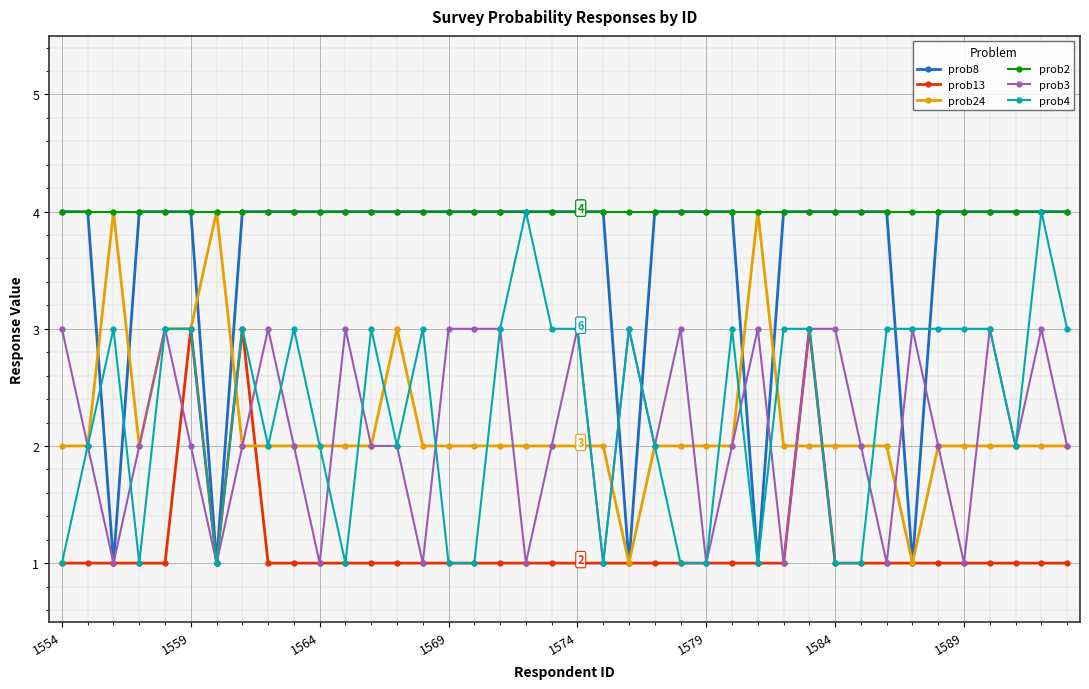

True or false: prob24 has more than 0 points higher than both neighbors.

True